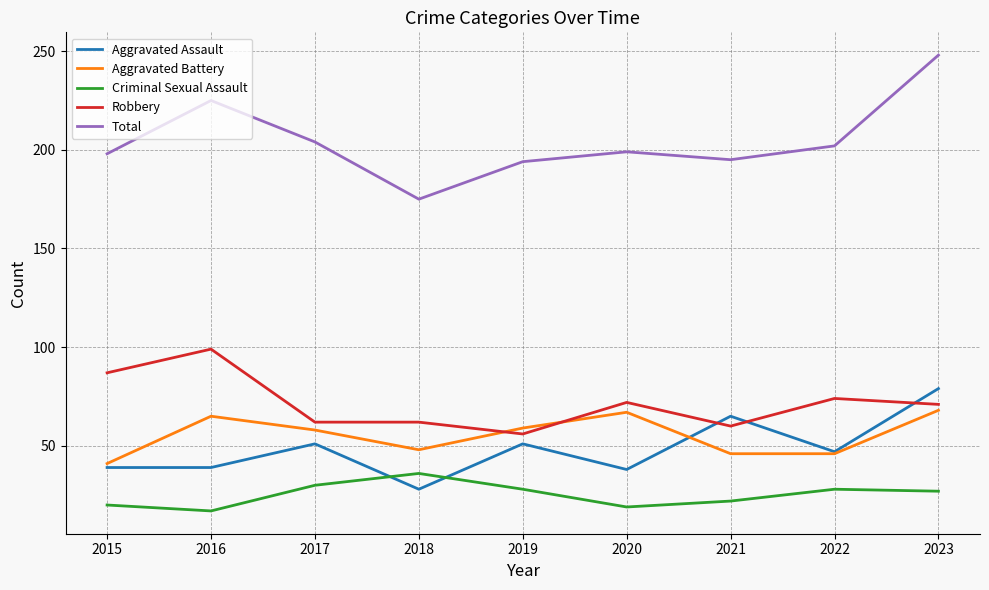

What is the difference between the highest and lowest values at 2018?

147